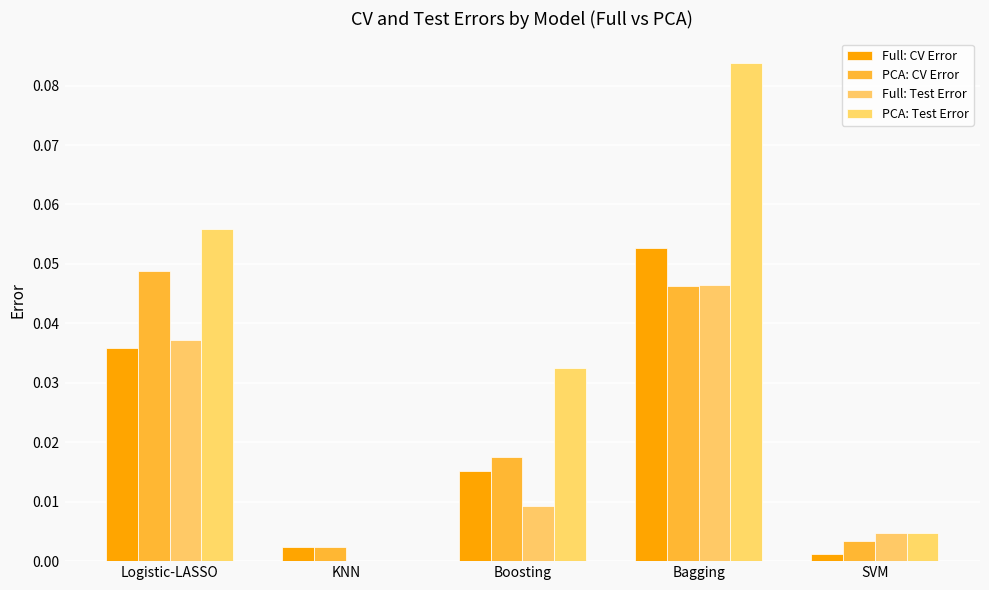

How many positive values does the PCA: Test Error series have?

4